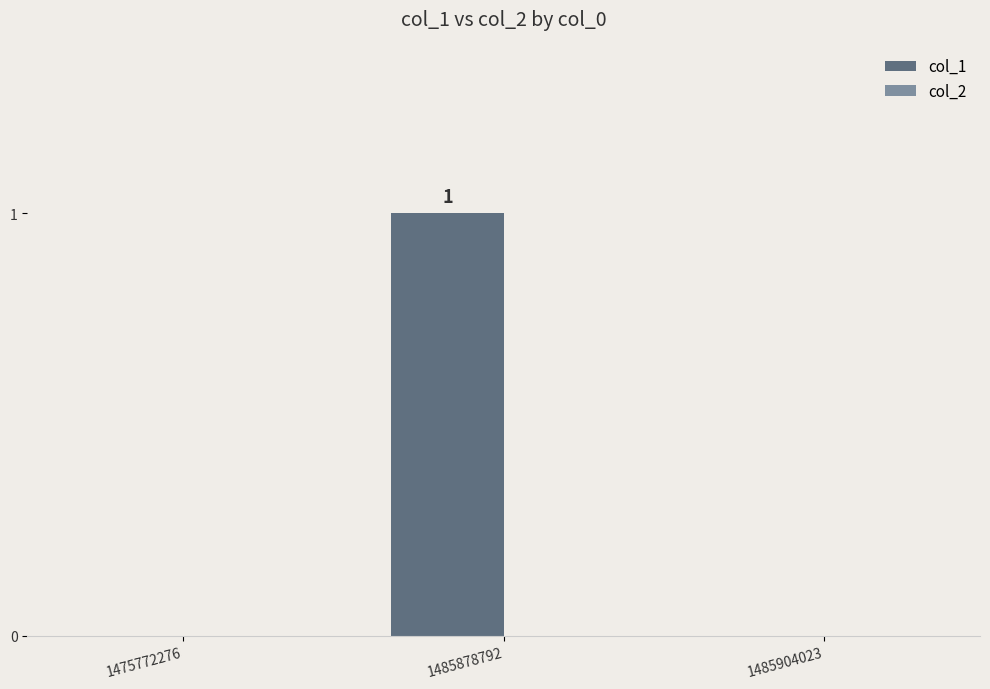

Which label corresponds to the largest value in the chart?

1485878792